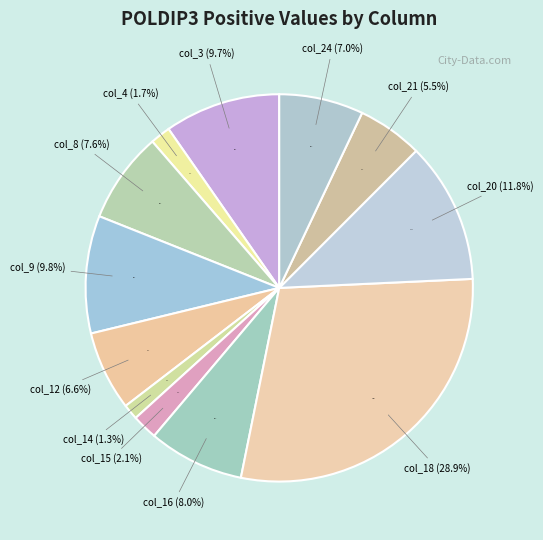

How many segments does this pie chart have?

12